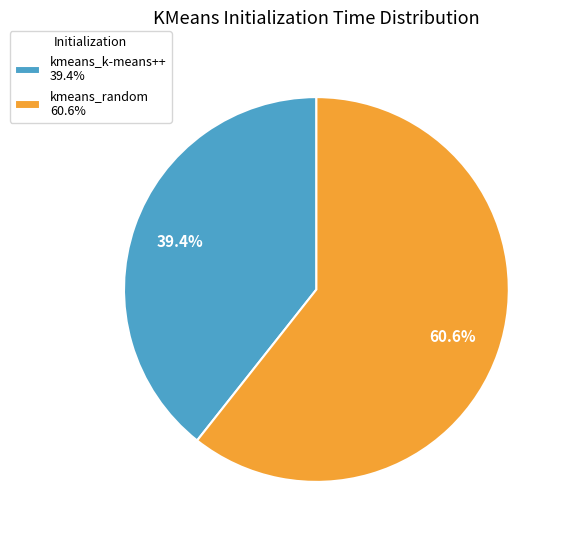

Which category accounts for the majority?

kmeans_random